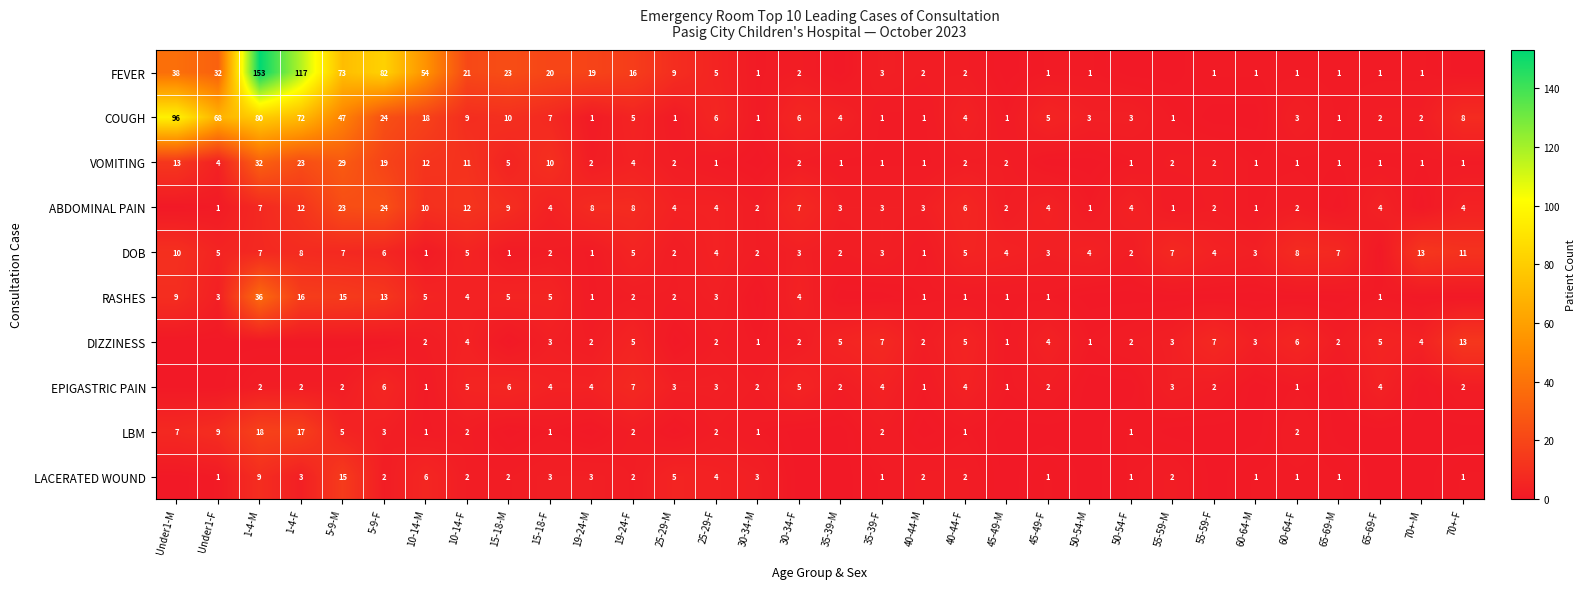

What is the sum of the EPIGASTRIC PAIN values at 45-49-F and 45-49-M?

3